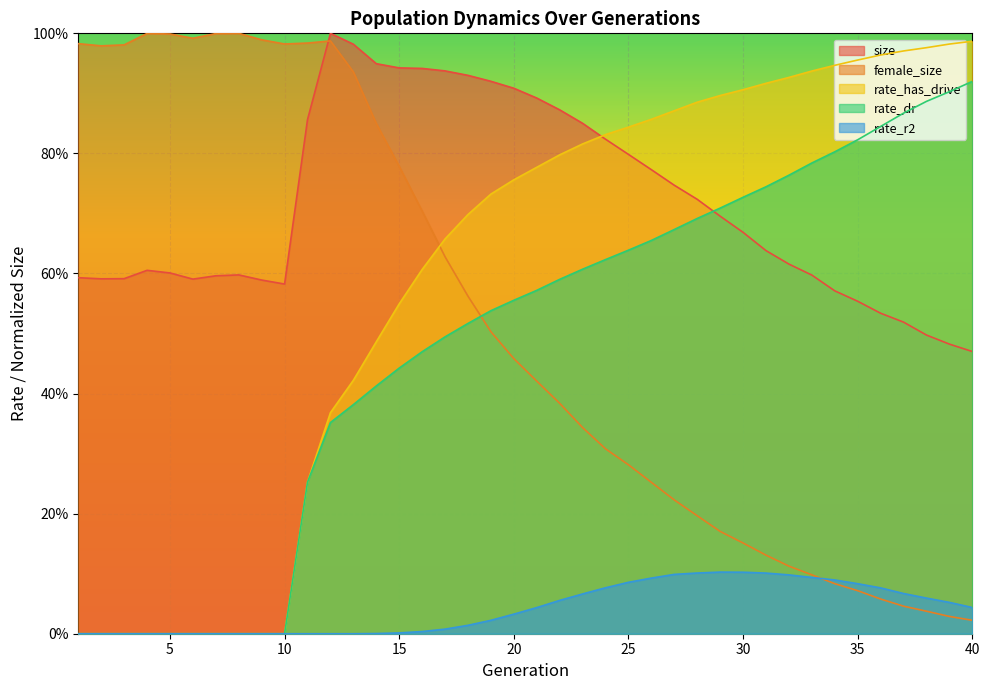

What is the difference between the maximum and minimum values in the rate_has_drive series?

1.0